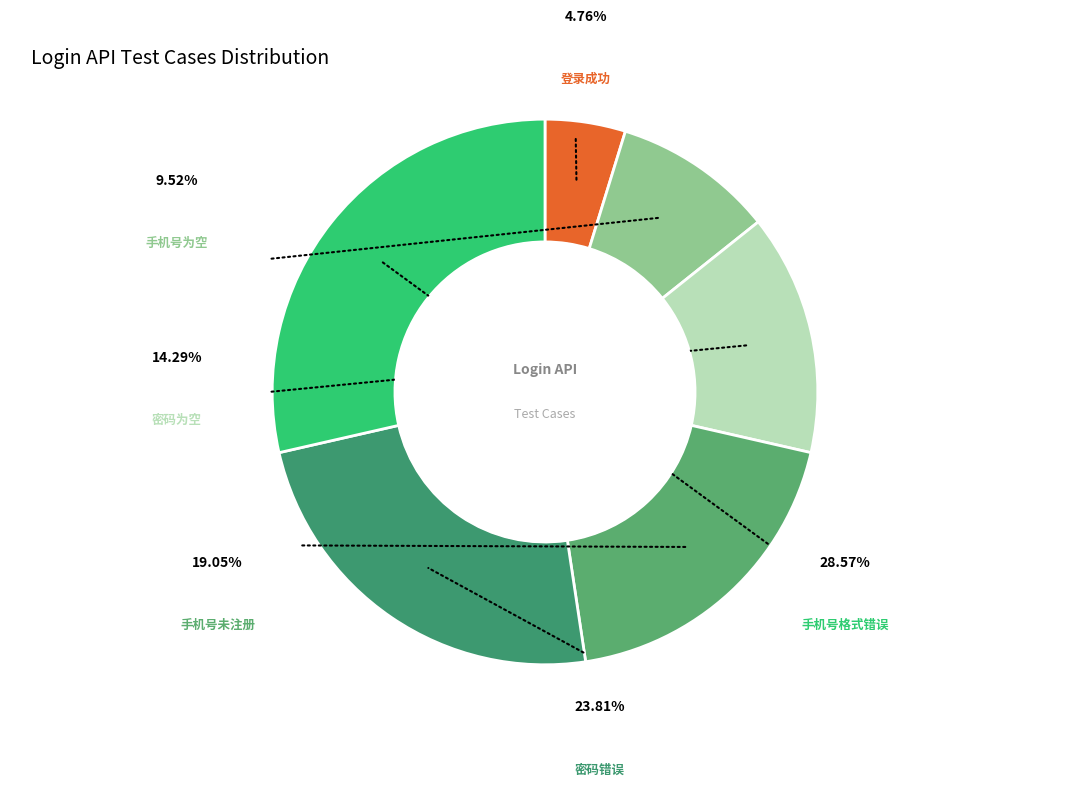

Which slice is the largest?

手机号格式错误